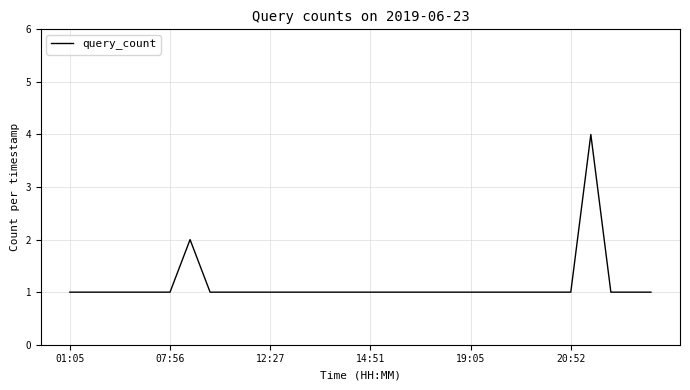

What is the difference between the maximum and minimum values?

3